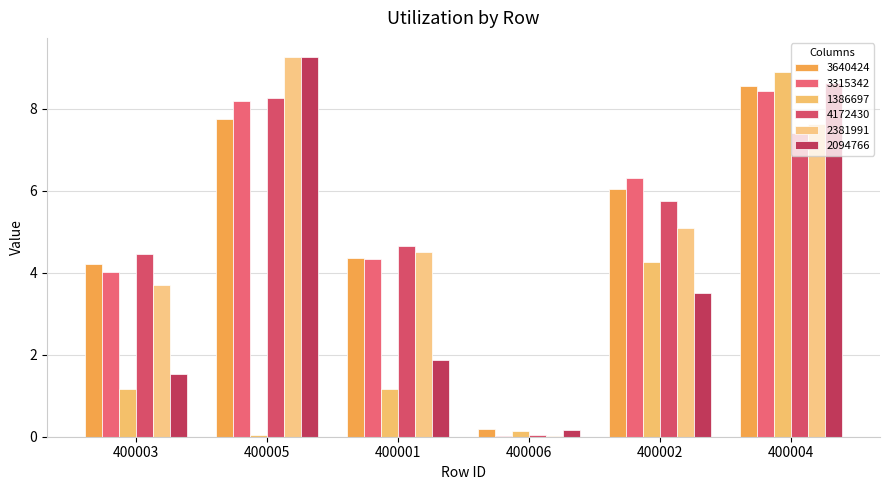

True or false: 4172430 has a value of 5.8 at 400002.

True